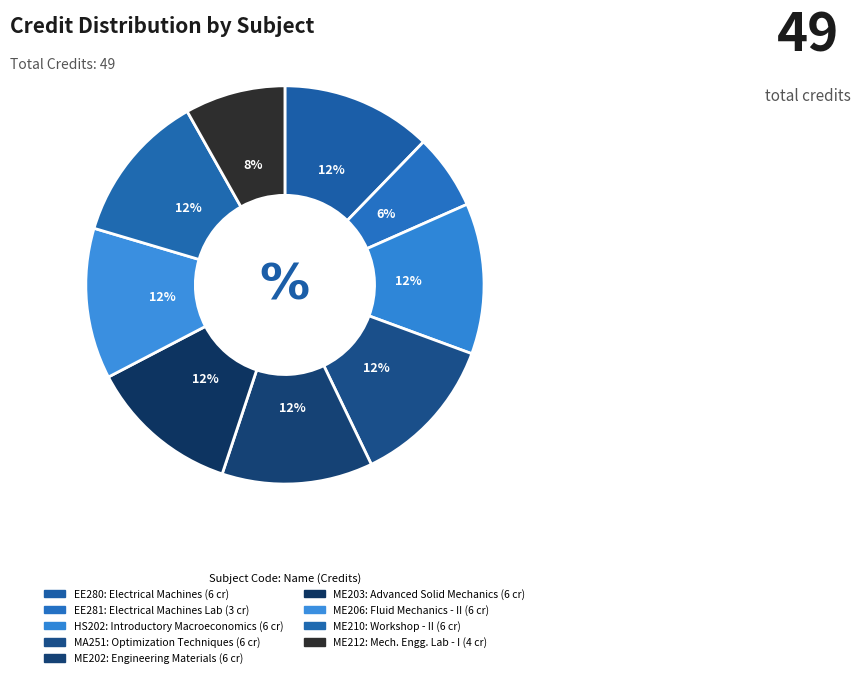

Is there any slice that represents more than half of the pie?

No